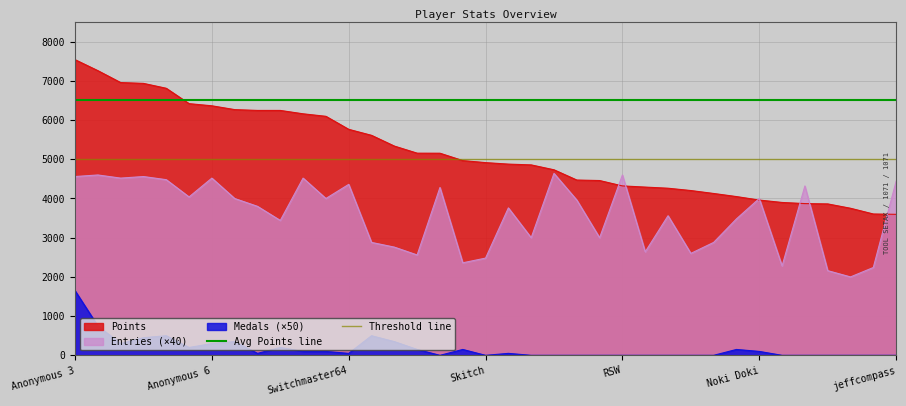

What is the value of the Threshold line point at the 2nd from the left?

5000